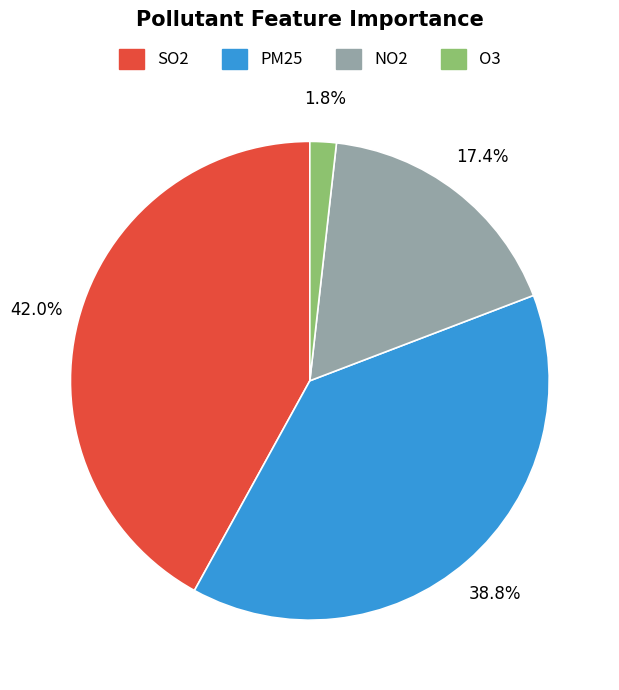

To the nearest percent, what is the average slice percentage?

25%